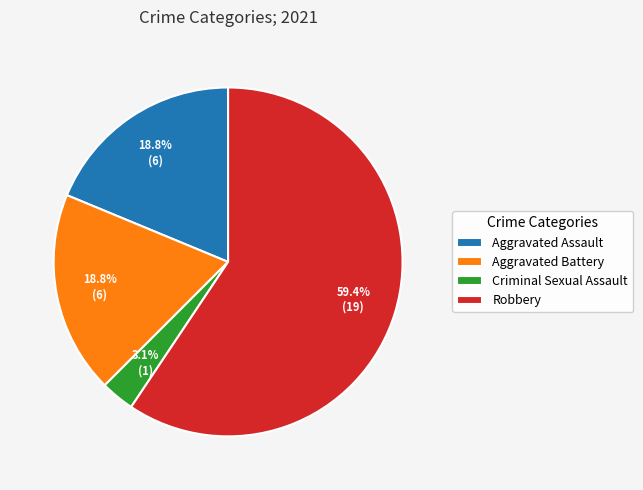

Which has a higher value, Aggravated Battery or Criminal Sexual Assault?

Aggravated Battery